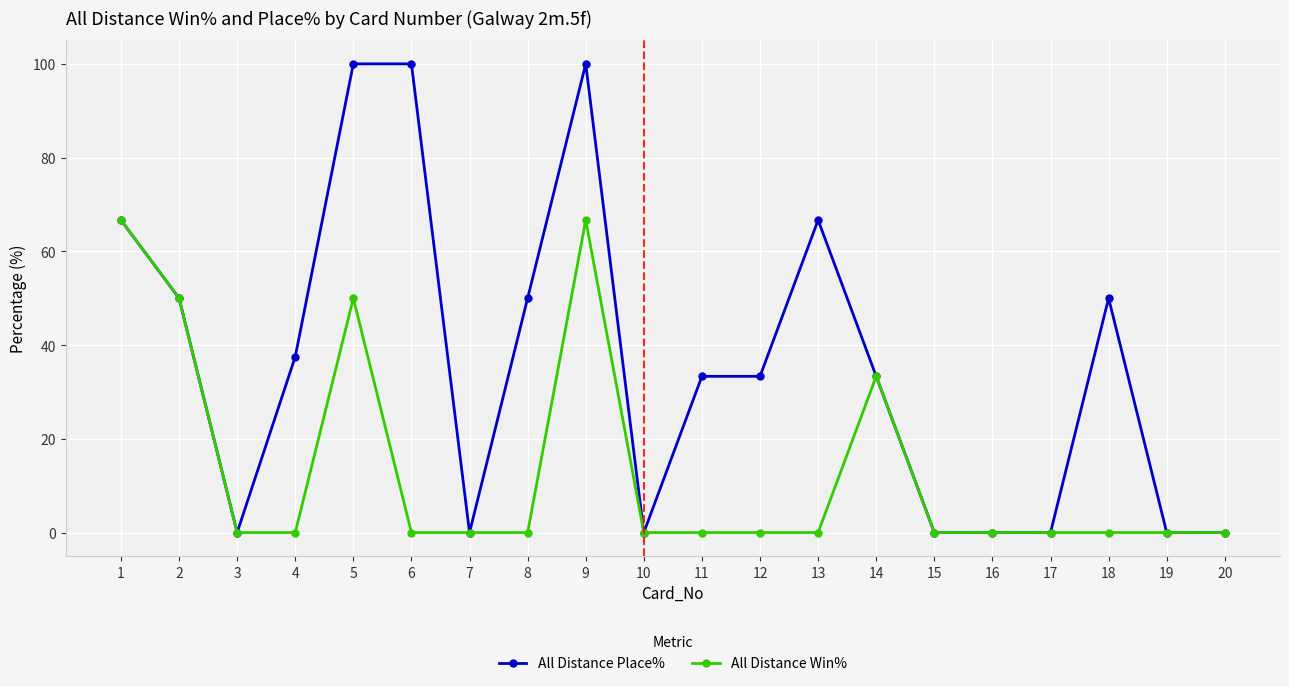

Rank the series by their maximum value, from lowest to highest.

All Distance Win%, All Distance Place%